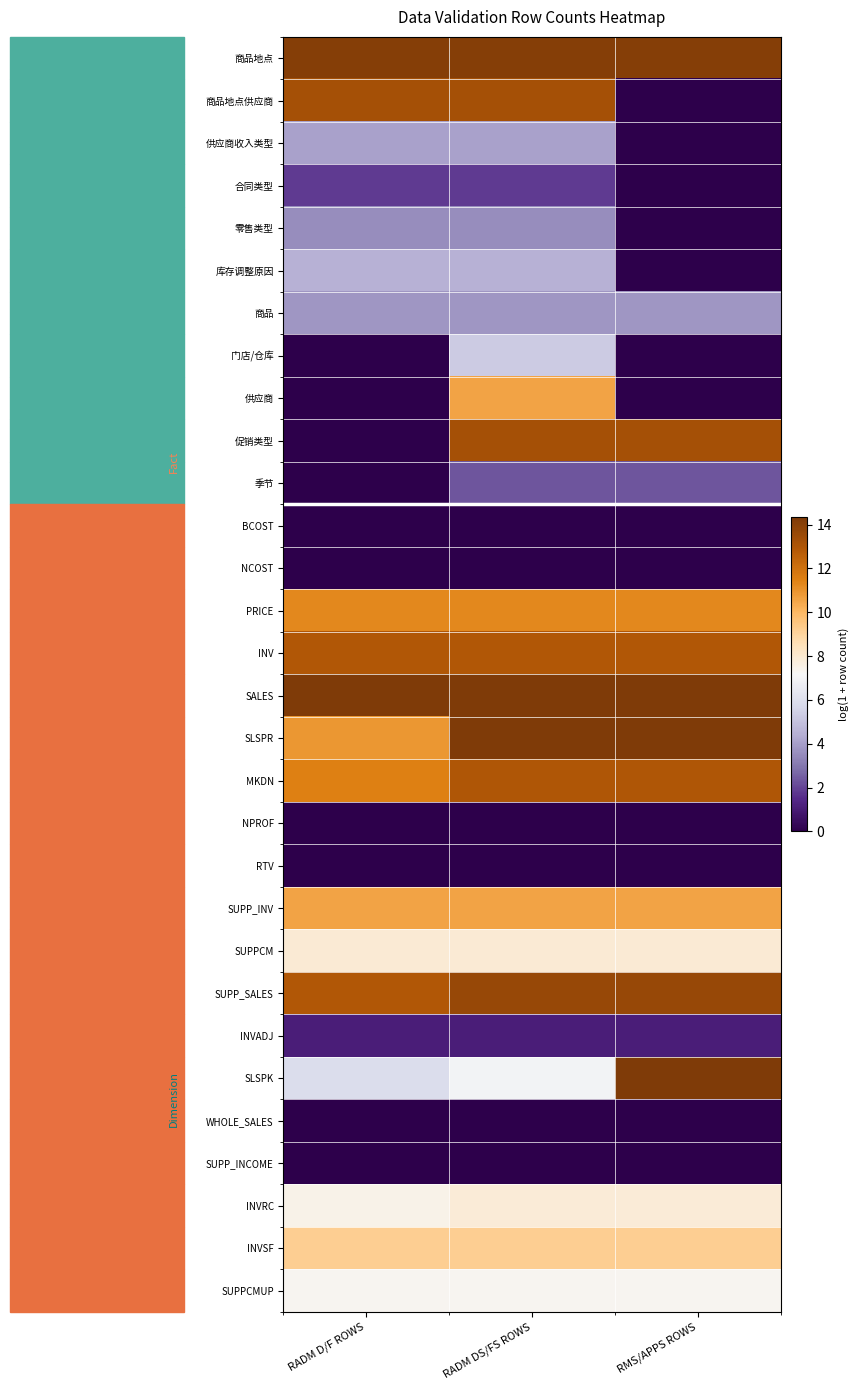

Reading left to right, transcribe all the data shown in this chart.

商品地点: RADM D/F ROWS=14.1	RADM DS/FS ROWS=14.1	RMS/APPS ROWS=14.1
商品地点供应商: RADM D/F ROWS=13.3	RADM DS/FS ROWS=13.3	RMS/APPS ROWS=0.0
供应商收入类型: RADM D/F ROWS=4.0	RADM DS/FS ROWS=4.0	RMS/APPS ROWS=0.0
合同类型: RADM D/F ROWS=1.8	RADM DS/FS ROWS=1.8	RMS/APPS ROWS=0.0
零售类型: RADM D/F ROWS=3.5	RADM DS/FS ROWS=3.5	RMS/APPS ROWS=0.0
库存调整原因: RADM D/F ROWS=4.5	RADM DS/FS ROWS=4.5	RMS/APPS ROWS=0.0
商品: RADM D/F ROWS=3.8	RADM DS/FS ROWS=3.8	RMS/APPS ROWS=3.8
门店/仓库: RADM D/F ROWS=0.0	RADM DS/FS ROWS=5.3	RMS/APPS ROWS=0.0
供应商: RADM D/F ROWS=0.0	RADM DS/FS ROWS=10.6	RMS/APPS ROWS=0.0
促销类型: RADM D/F ROWS=0.0	RADM DS/FS ROWS=13.2	RMS/APPS ROWS=13.2
季节: RADM D/F ROWS=0.0	RADM DS/FS ROWS=2.3	RMS/APPS ROWS=2.3
BCOST: RADM D/F ROWS=0.0	RADM DS/FS ROWS=0.0	RMS/APPS ROWS=0.0
NCOST: RADM D/F ROWS=0.0	RADM DS/FS ROWS=0.0	RMS/APPS ROWS=0.0
PRICE: RADM D/F ROWS=11.3	RADM DS/FS ROWS=11.3	RMS/APPS ROWS=11.3
INV: RADM D/F ROWS=12.9	RADM DS/FS ROWS=12.9	RMS/APPS ROWS=12.9
SALES: RADM D/F ROWS=14.3	RADM DS/FS ROWS=14.3	RMS/APPS ROWS=14.3
SLSPR: RADM D/F ROWS=10.9	RADM DS/FS ROWS=14.3	RMS/APPS ROWS=14.3
MKDN: RADM D/F ROWS=11.5	RADM DS/FS ROWS=13.0	RMS/APPS ROWS=13.0
NPROF: RADM D/F ROWS=0.0	RADM DS/FS ROWS=0.0	RMS/APPS ROWS=0.0
RTV: RADM D/F ROWS=0.0	RADM DS/FS ROWS=0.0	RMS/APPS ROWS=0.0
SUPP_INV: RADM D/F ROWS=10.5	RADM DS/FS ROWS=10.5	RMS/APPS ROWS=10.5
SUPPCM: RADM D/F ROWS=7.9	RADM DS/FS ROWS=7.9	RMS/APPS ROWS=7.9
SUPP_SALES: RADM D/F ROWS=12.9	RADM DS/FS ROWS=13.6	RMS/APPS ROWS=13.6
INVADJ: RADM D/F ROWS=1.1	RADM DS/FS ROWS=1.1	RMS/APPS ROWS=1.1
SLSPK: RADM D/F ROWS=5.9	RADM DS/FS ROWS=7.0	RMS/APPS ROWS=14.3
WHOLE_SALES: RADM D/F ROWS=0.0	RADM DS/FS ROWS=0.0	RMS/APPS ROWS=0.0
SUPP_INCOME: RADM D/F ROWS=0.0	RADM DS/FS ROWS=0.0	RMS/APPS ROWS=0.0
INVRC: RADM D/F ROWS=7.5	RADM DS/FS ROWS=7.9	RMS/APPS ROWS=7.9
INVSF: RADM D/F ROWS=9.2	RADM DS/FS ROWS=9.2	RMS/APPS ROWS=9.2
SUPPCMUP: RADM D/F ROWS=7.3	RADM DS/FS ROWS=7.3	RMS/APPS ROWS=7.3